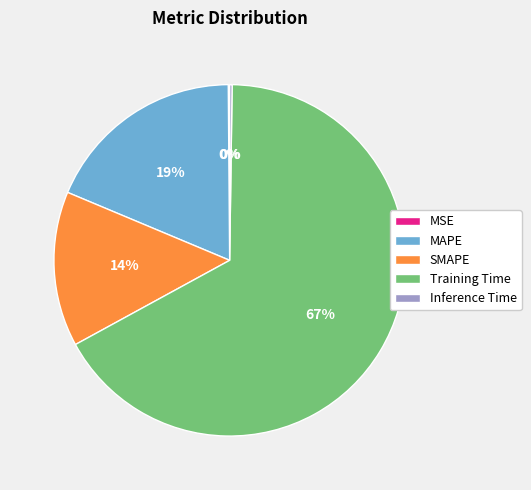

Which slice is the largest?

Training Time